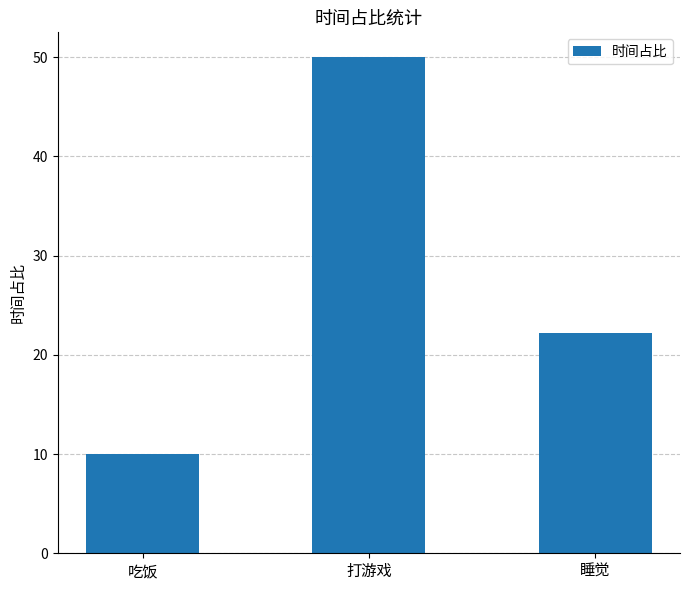

What is the difference between the maximum and minimum values?

40.0